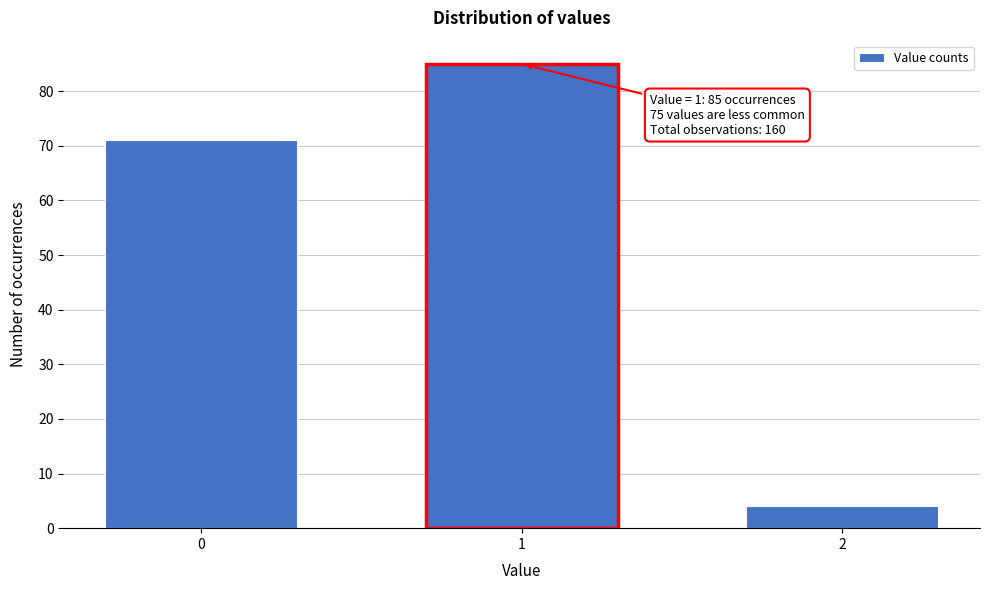

Reading left to right, list all the values displayed in this chart.

71	85	4